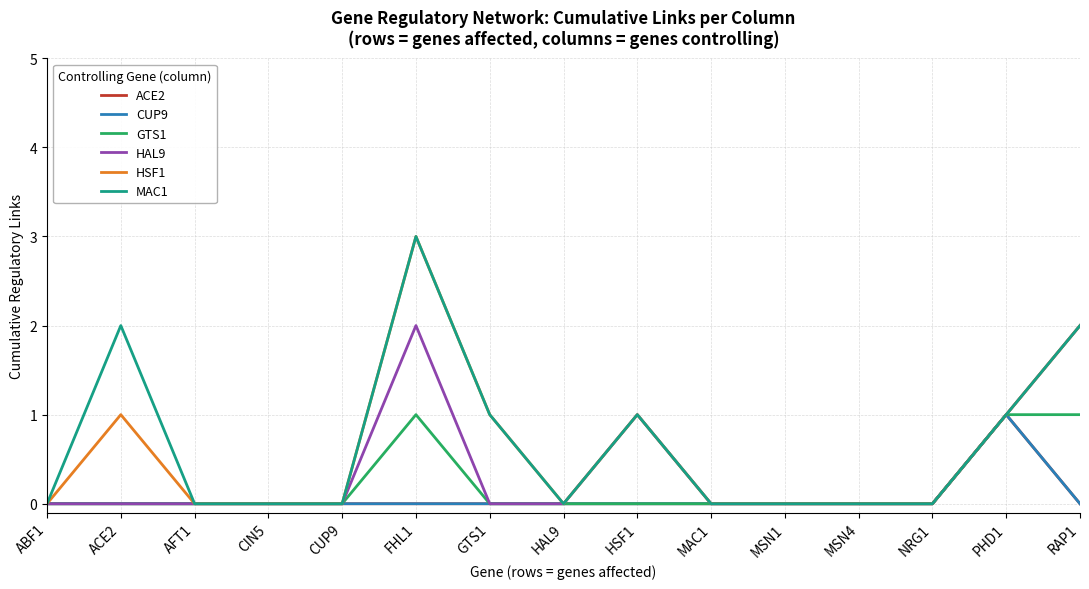

Is this an area chart (filled region under the line)?

No